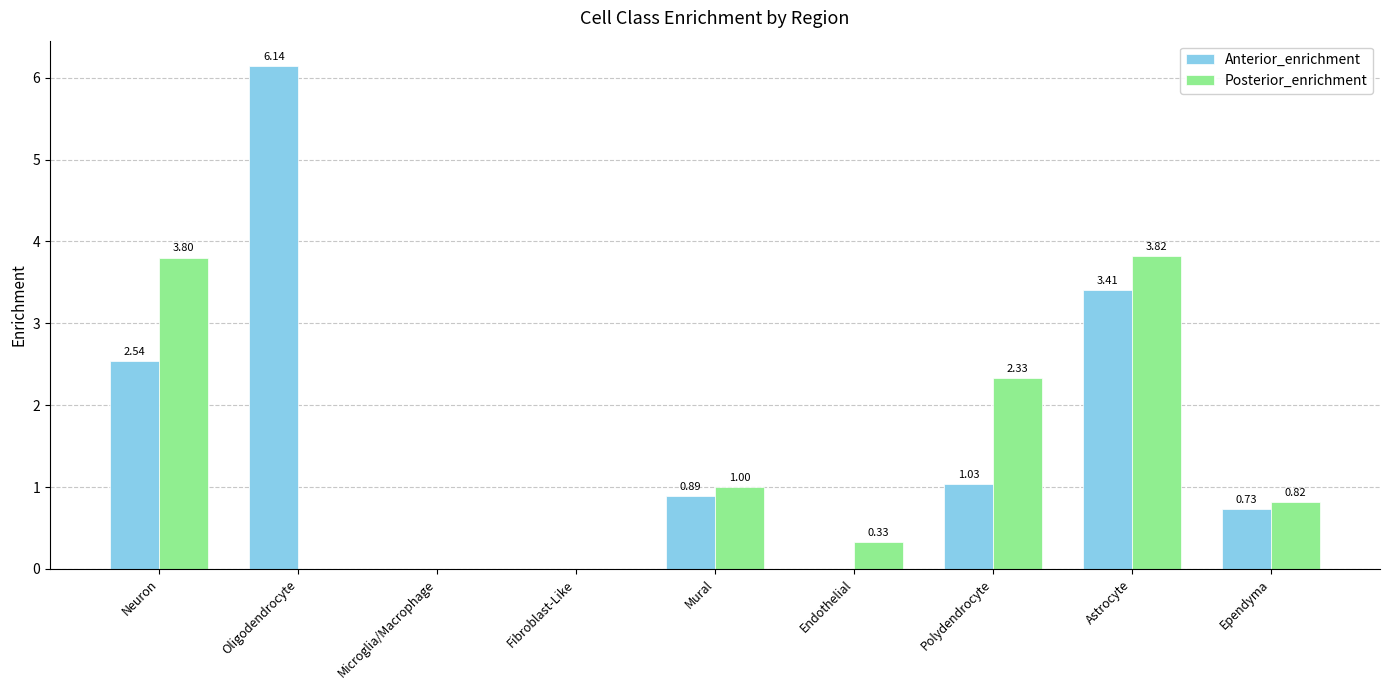

At which label is Anterior_enrichment closest to 3?

Astrocyte